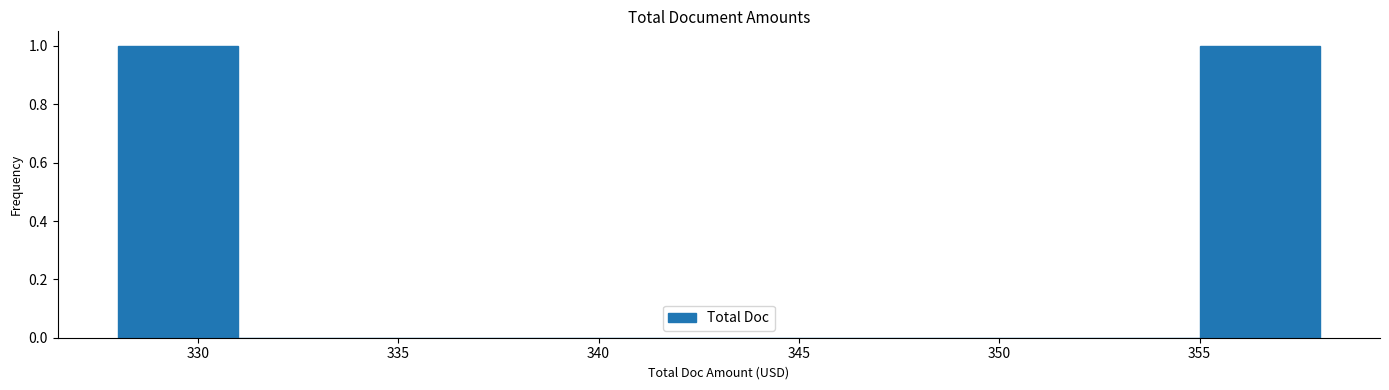

How tall is the bar that spans 328 to 331 on the x-axis? The values are not printed on the chart, so give them approximately, as read against the axis.

1